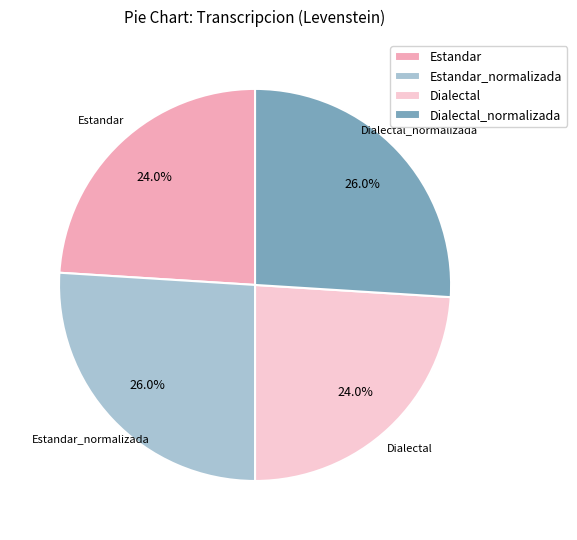

To the nearest percent, what is the average slice percentage?

25%